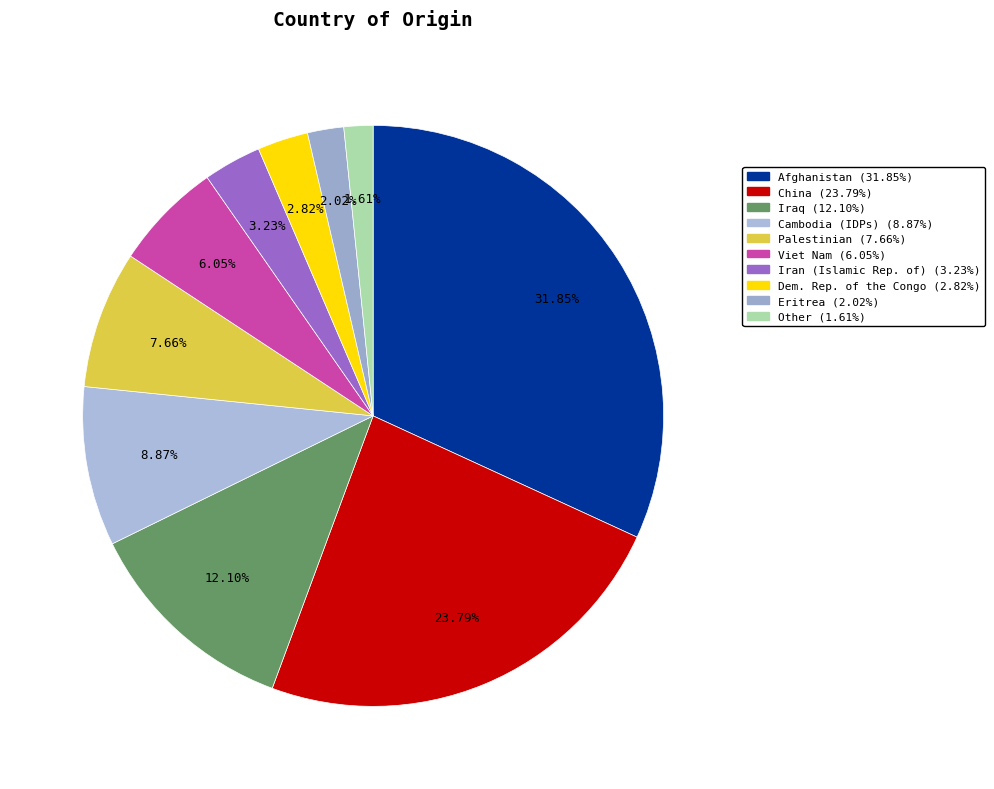

What percentage is the Palestinian slice, to the nearest percent?

8%